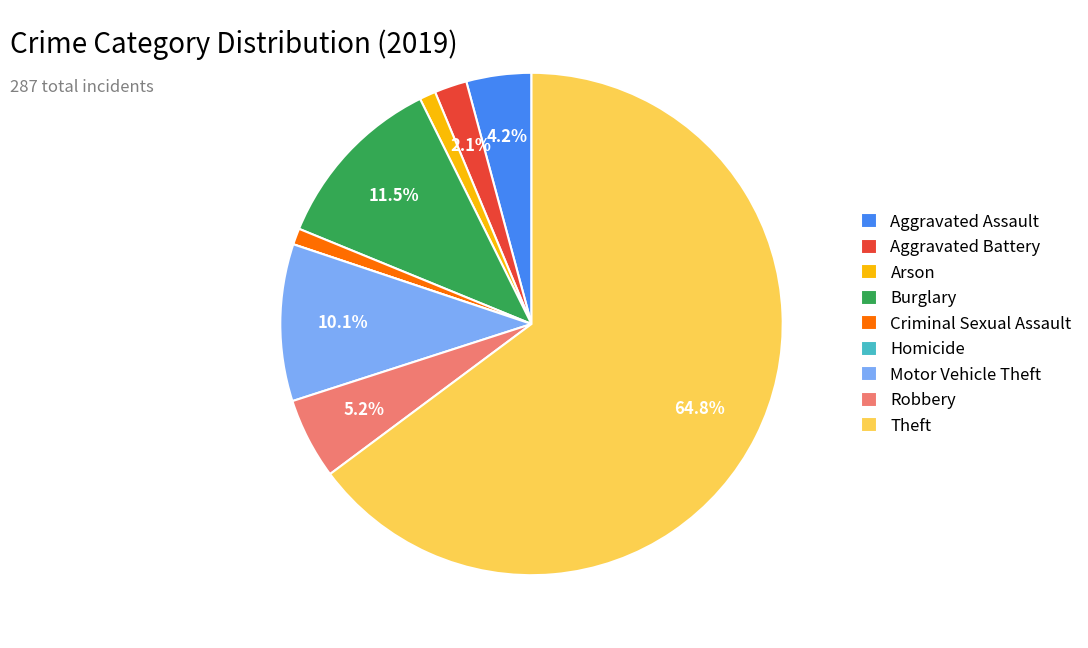

Which slice is the largest?

Theft